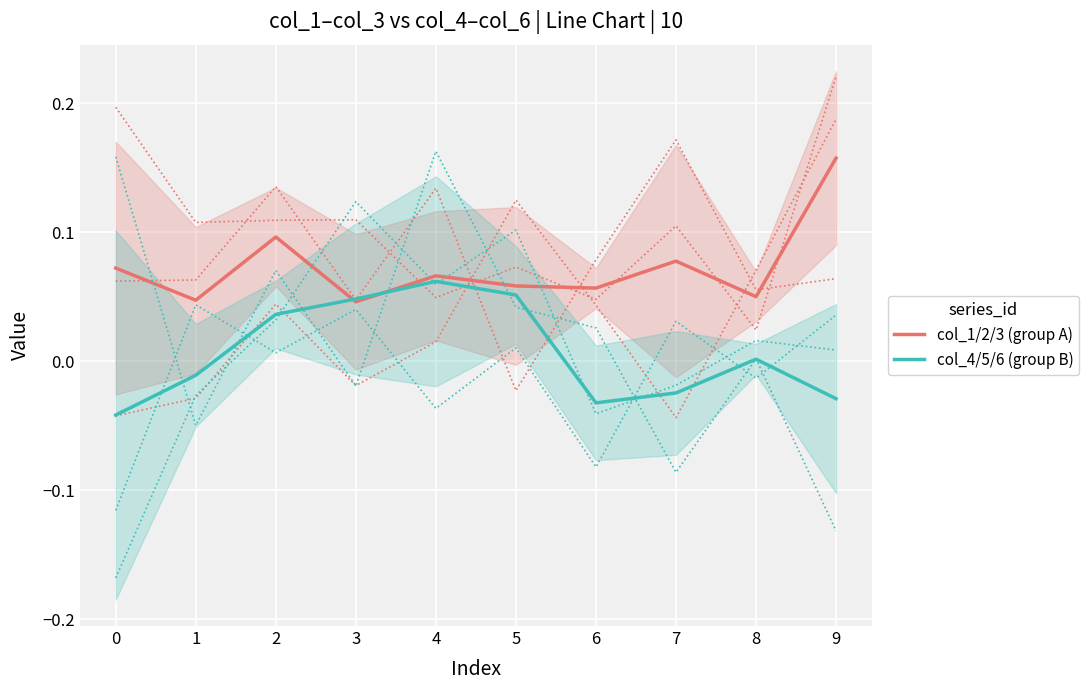

How many values in col_4/5/6 (group B) are below zero?

5